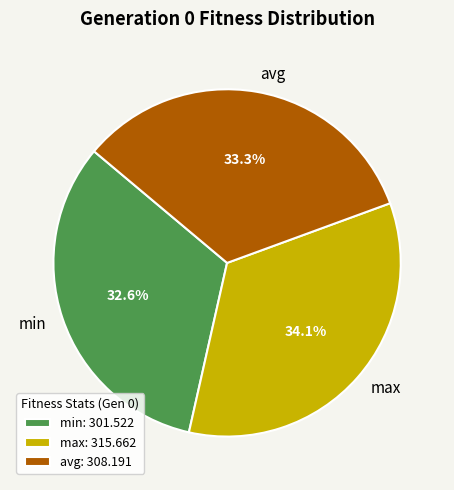

Approximately how many times larger is the value at max compared to min?

1.0